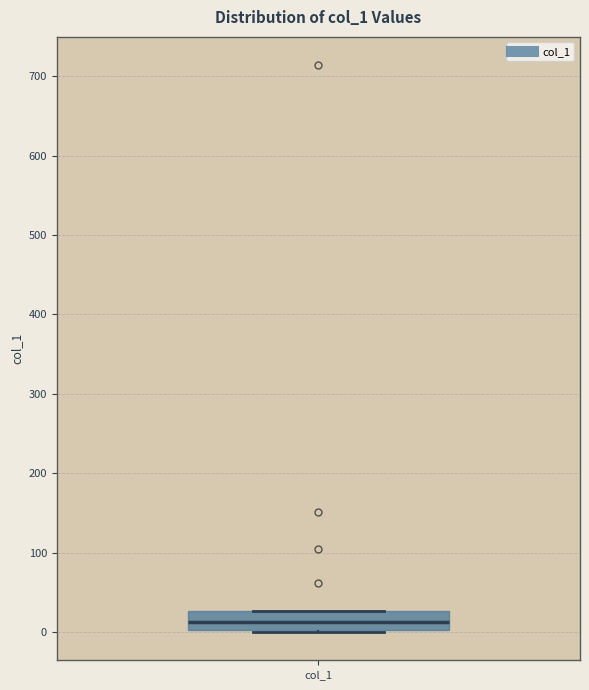

Transcribe this box plot: give where the median line is, the range the box spans, and where the two whiskers end, as read against the y-axis. The values are not printed on the chart, so give them approximately, as read against the axis.

median 10, box 0 to 30, whiskers 0 to 30